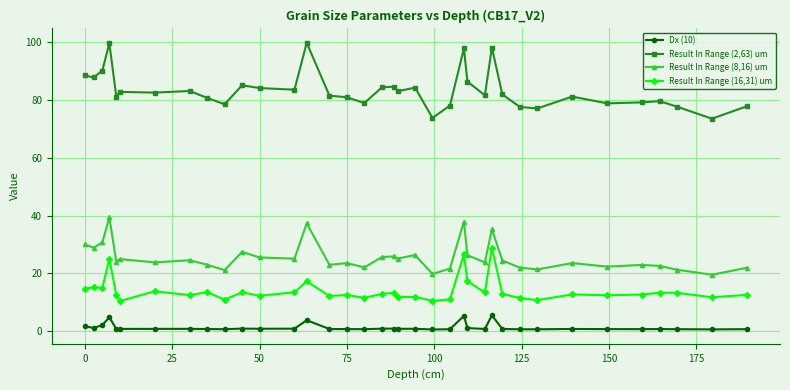

Which series has the largest range (max minus min)?

Result In Range (2,63) um